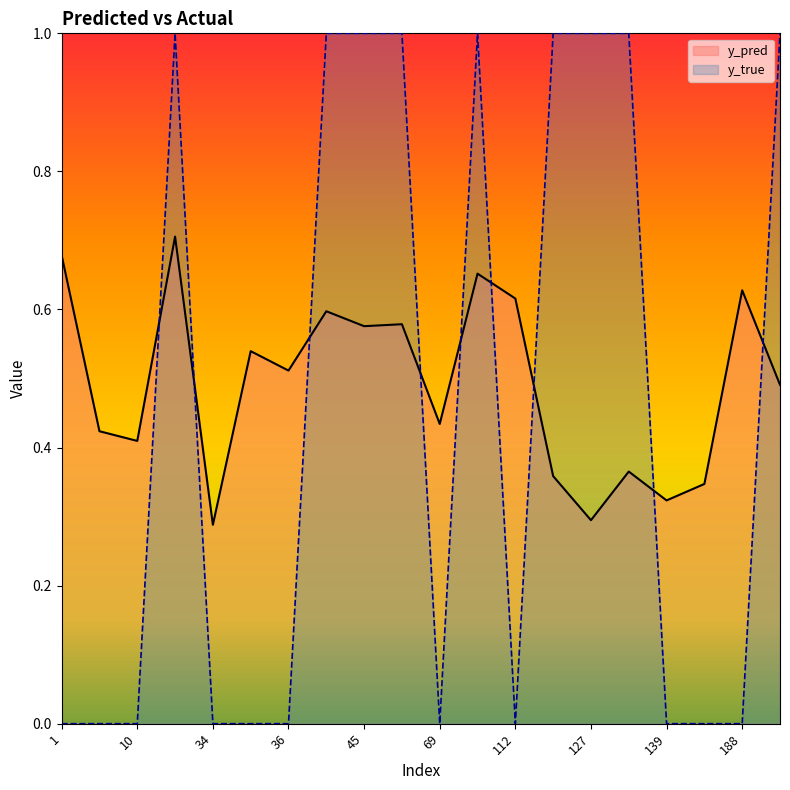

How many intersections are there between y_pred and y_true?

9